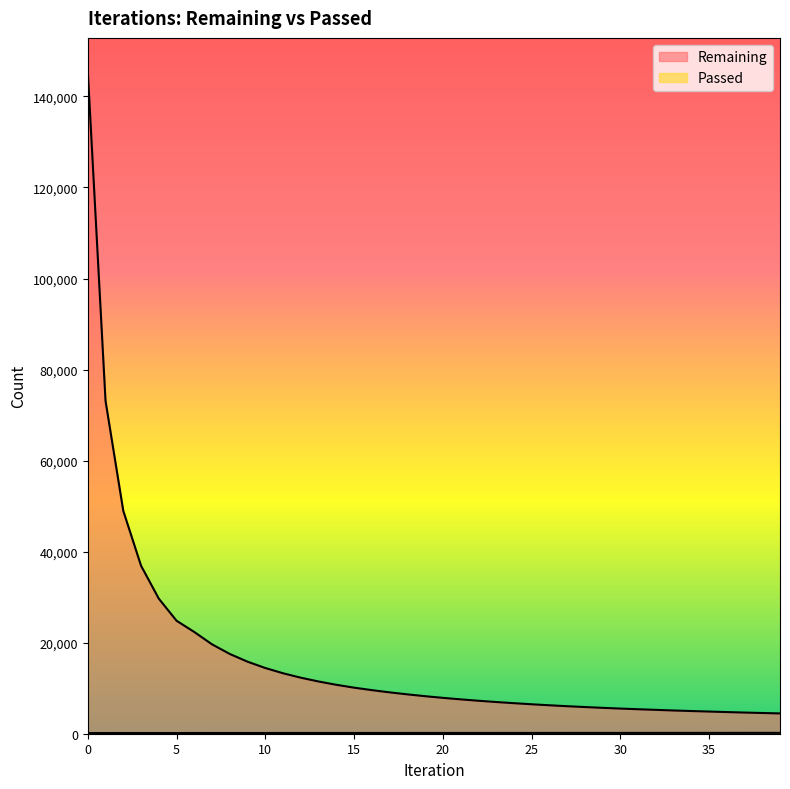

Reading left to right, extract all data points from this chart.

Remaining: 0=145580	1=73108	2=48964	3=36915	4=29677	5=24826	6=22345	7=19637	8=17522	9=15825	10=14437	11=13283	12=12309	13=11476	14=10750	15=10120	16=9580	17=9089	18=8648	19=8246	20=7881	21=7549	22=7247	23=6967	24=6711	25=6471	26=6251	27=6046	28=5861	29=5687	30=5525	31=5380	32=5243	33=5106	34=4985	35=4872	36=4758	37=4649	38=4553	39=4457
Passed: 0=145	1=146	2=147	3=148	4=149	5=149	6=157	7=158	8=159	9=159	10=160	11=161	12=162	13=162	14=163	15=164	16=165	17=166	18=167	19=168	20=169	21=169	22=170	23=171	24=172	25=172	26=173	27=174	28=175	29=175	30=176	31=177	32=178	33=179	34=180	35=181	36=182	37=183	38=184	39=185